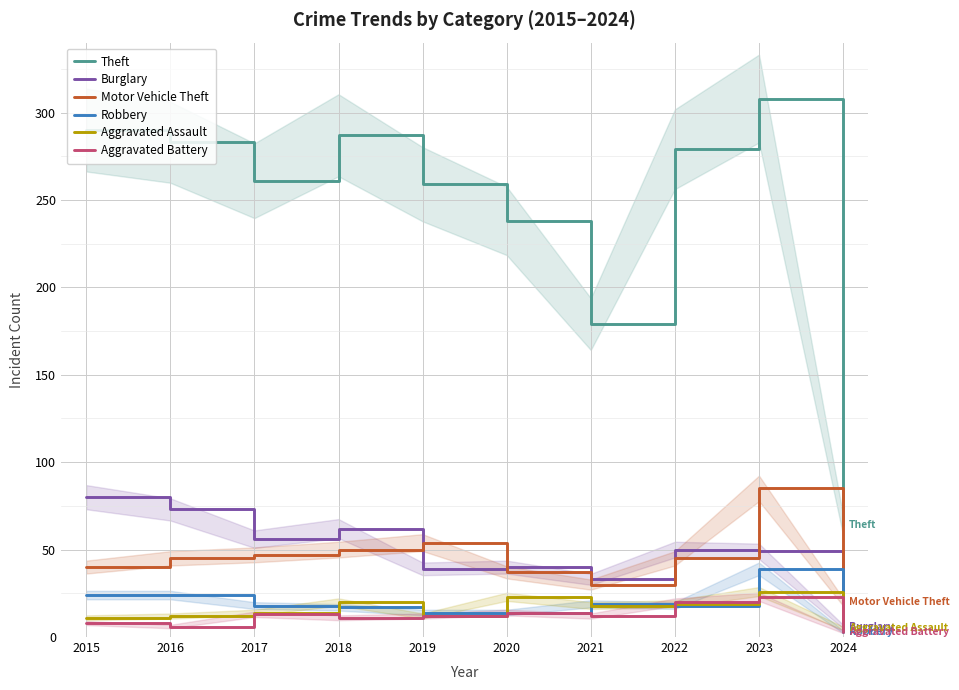

Rank the categories by Aggravated Battery value from highest to lowest.

2023, 2022, 2020, 2017, 2019, 2021, 2018, 2015, 2016, 2024